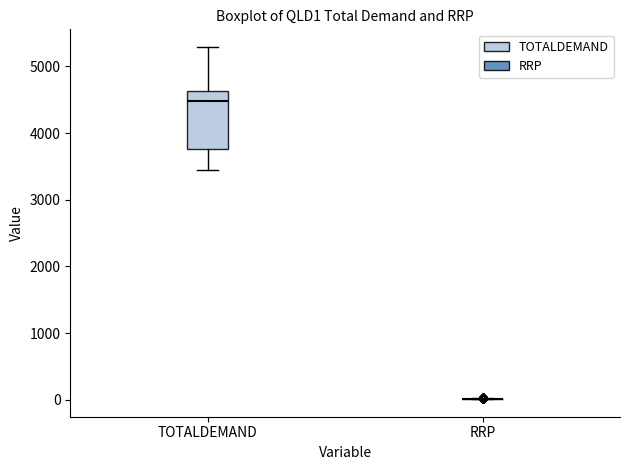

Which box is the tallest, from its lower edge to its upper edge?

TOTALDEMAND